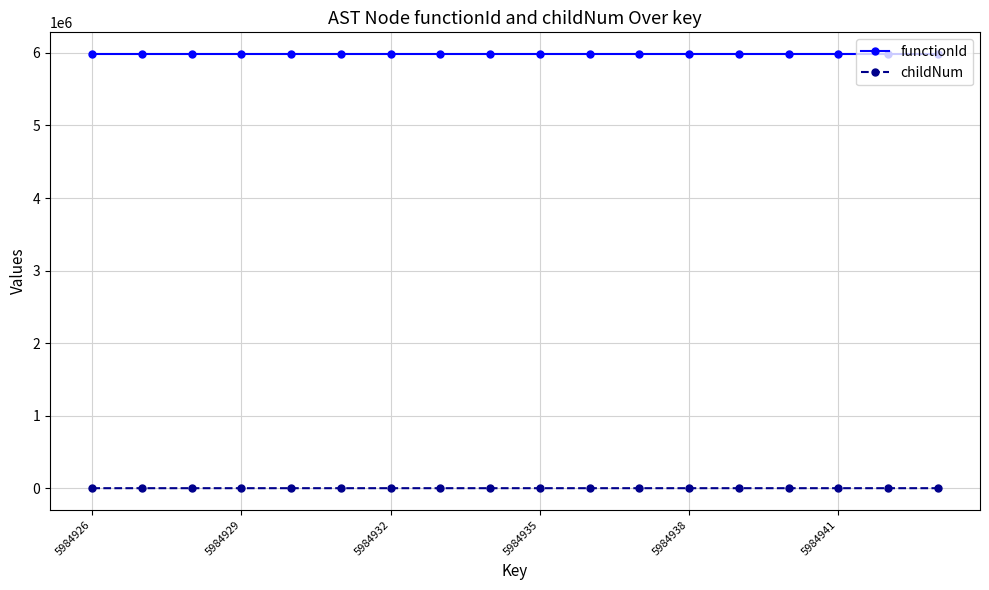

Does the chart have visible grid lines?

Yes